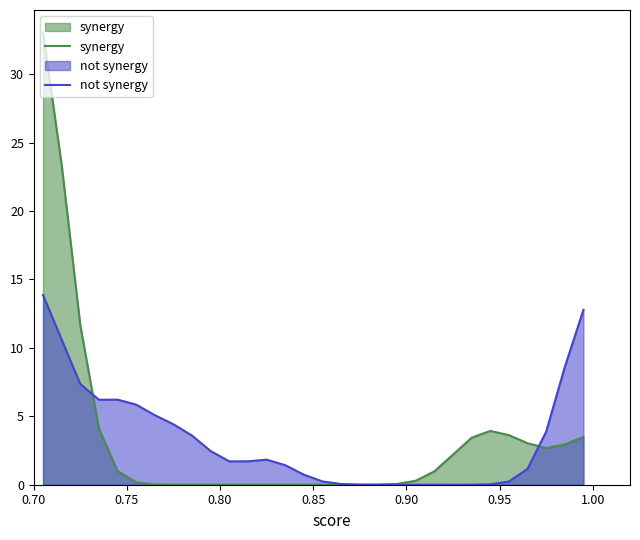

Which series has the widest spread of values?

synergy